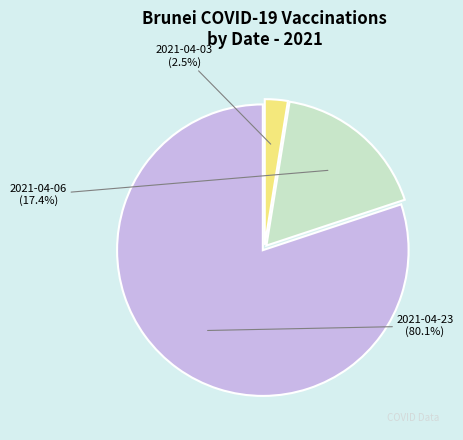

Between 2021-04-23 and 2021-04-06, which is larger?

2021-04-23